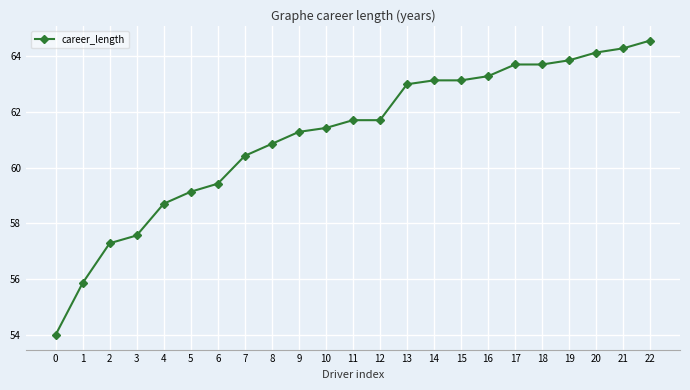

What is the difference between the maximum and minimum values?

10.6